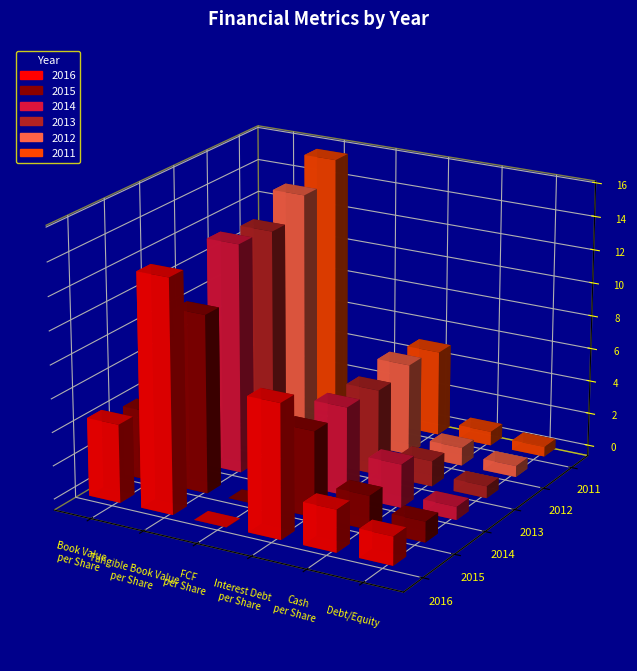

What is the sum of the 2014 values at Book Value per Share and FCF per Share?

6.8